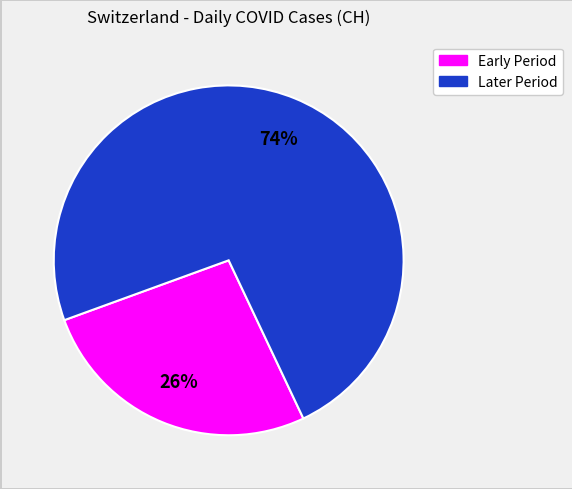

How many segments does this pie chart have?

2